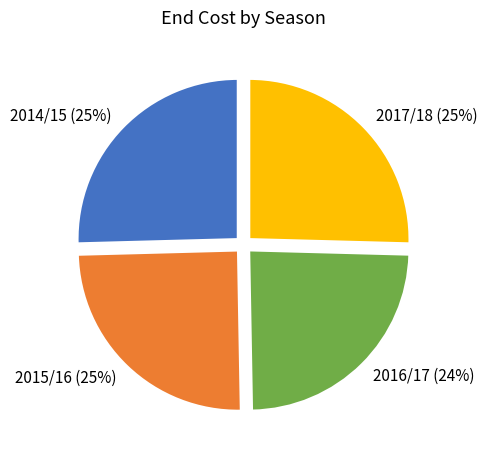

What is the smallest slice in the pie chart?

2016/17